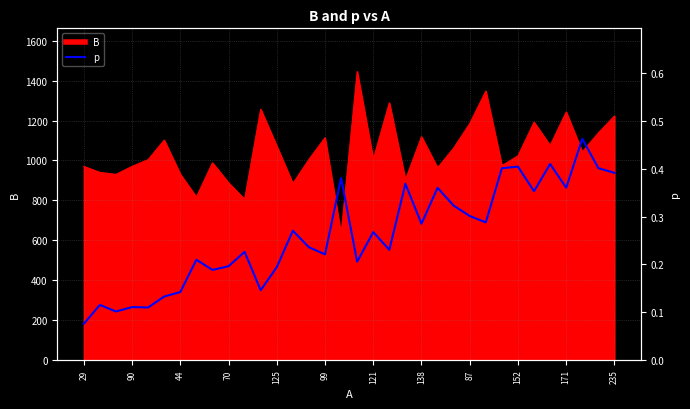

How many lines are shown in the chart?

1